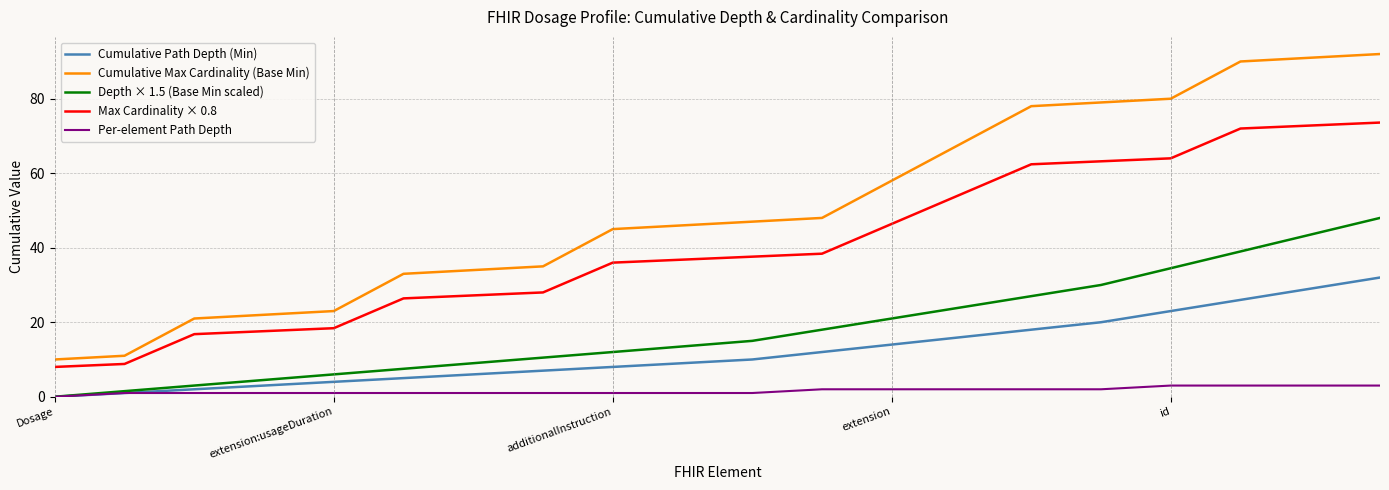

True or false: Per-element Path Depth and Max Cardinality × 0.8 cross at least once.

False